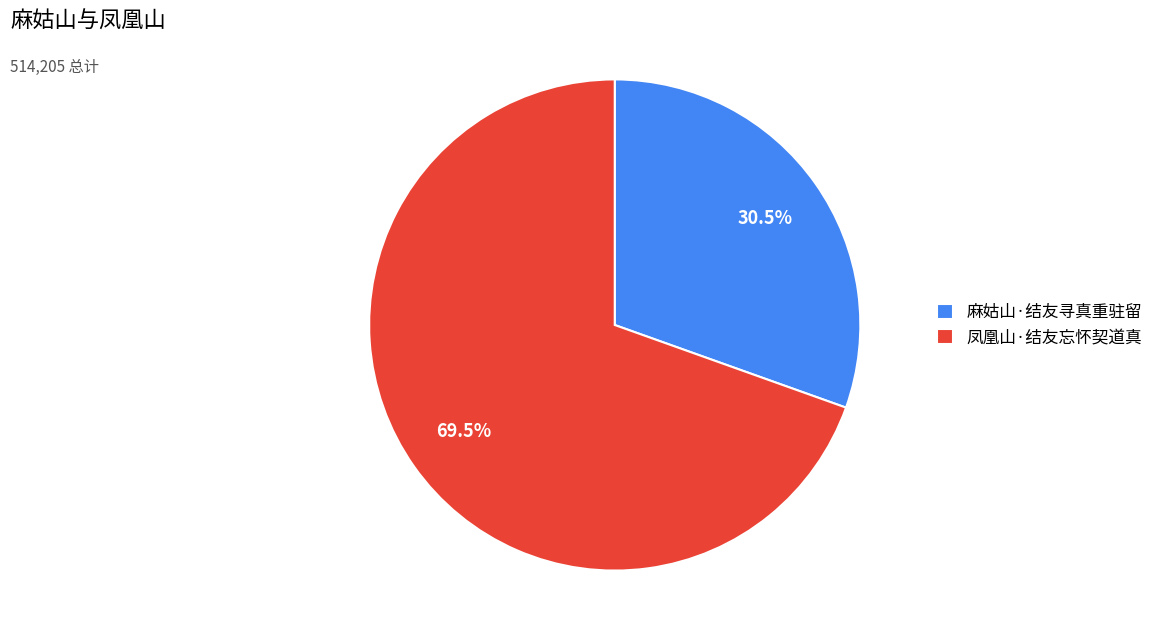

What is the largest slice in the pie chart?

凤凰山·结友忘怀契道真